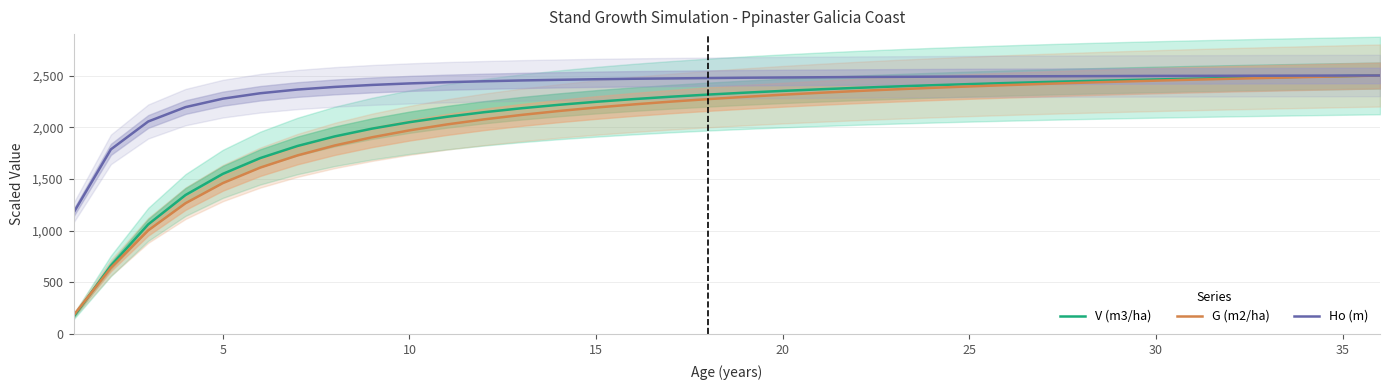

What are all the series names shown in the legend?

V (m3/ha), G (m2/ha), Ho (m)